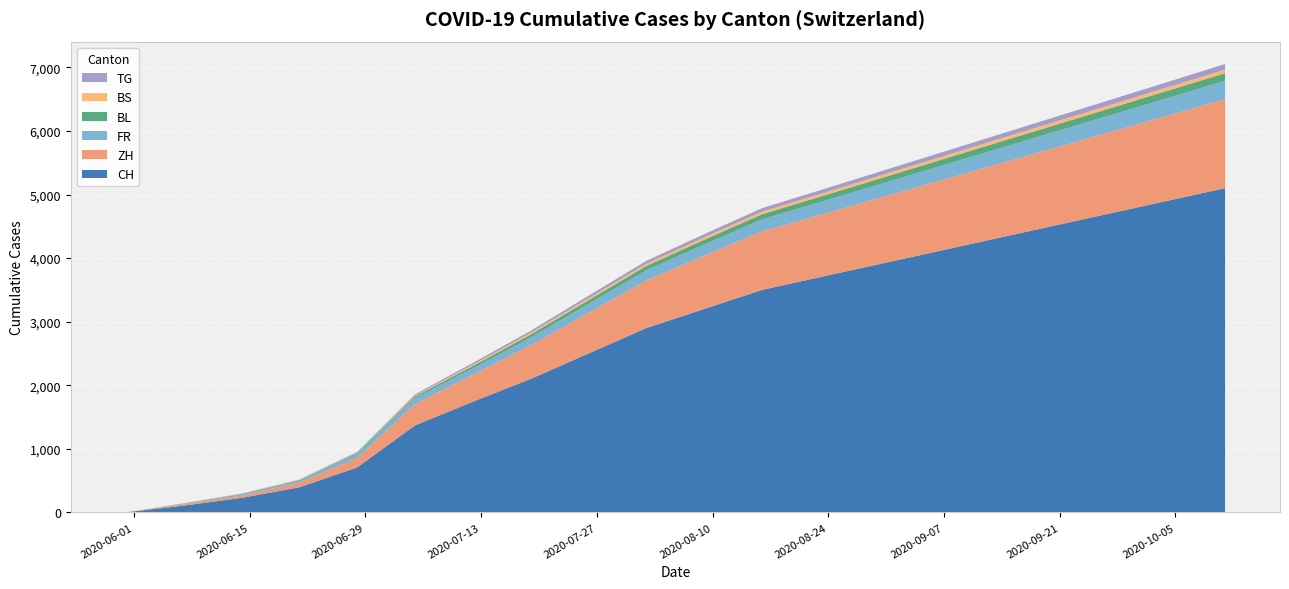

Reading left to right, list all the values displayed in this chart.

CH: 0	106	227	395	707	1368	1741	2100	2500	2900	3200	3500	3700	3900	4100	4300	4500	4700	4900	5100
ZH: 0	23	38	75	152	337	424	530	640	750	840	920	980	1040	1100	1160	1220	1280	1340	1400
FR: 0	9	22	32	61	92	100	120	140	160	175	190	200	212	225	238	250	262	275	288
BL: 0	3	4	7	16	27	38	48	58	67	74	80	85	90	95	100	105	110	115	120
BS: 0	4	5	7	7	12	21	26	31	35	38	41	43	45	47	49	51	53	55	57
TG: 0	0	1	2	10	21	27	33	39	45	50	55	59	63	67	71	75	79	83	87